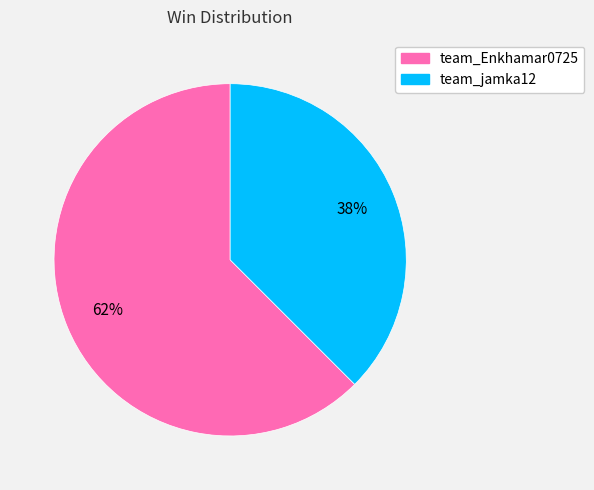

What percentage is the team_Enkhamar0725 slice, to the nearest percent?

62%